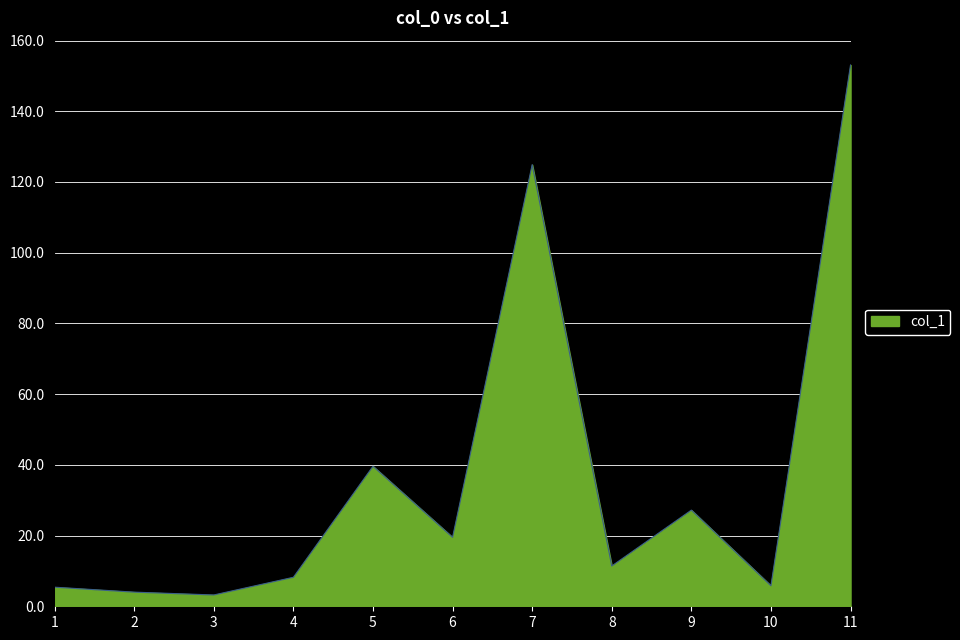

True or false: the data shows 124.9 at 7.

True